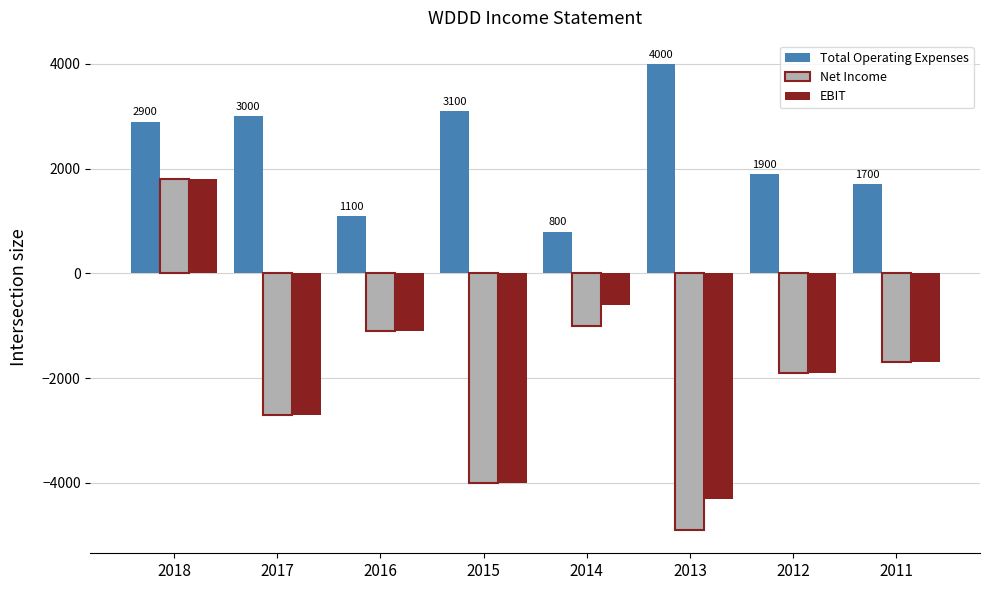

At which label is Net Income closest to -1550?

2011